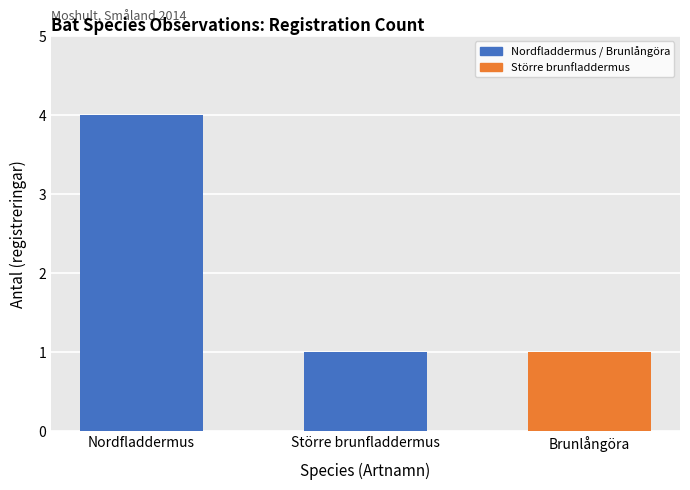

Is it true that the value at Brunlångöra is 1?

True